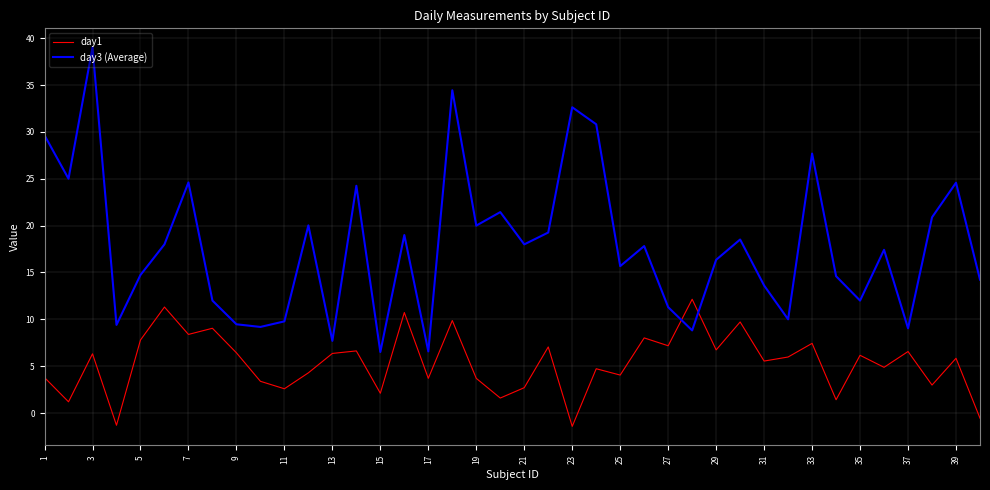

What is the difference between the maximum and minimum values in the day1 series?

13.6